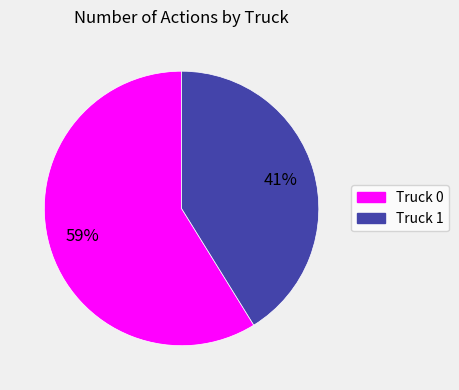

What percentage is the Truck 1 slice, to the nearest percent?

41%